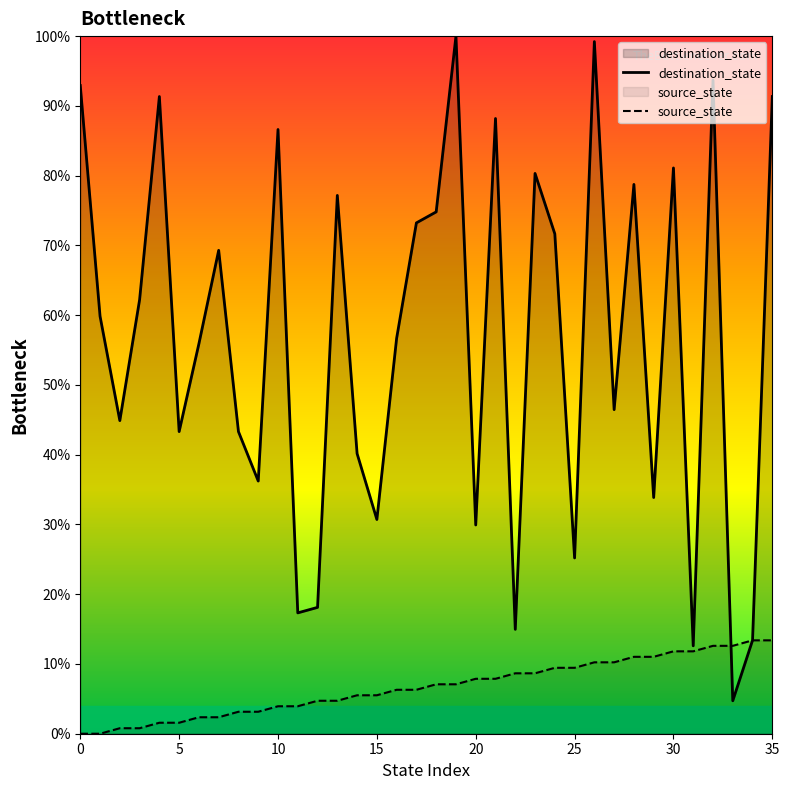

At 18, list the series in order from largest to smallest.

destination_state, source_state